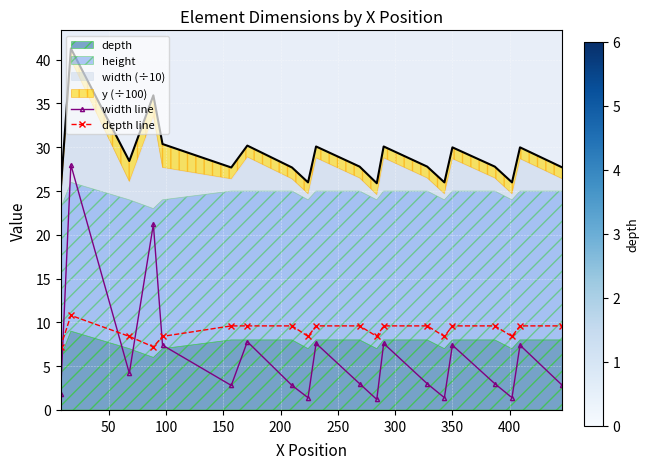

How many categories are shown in the chart?

20